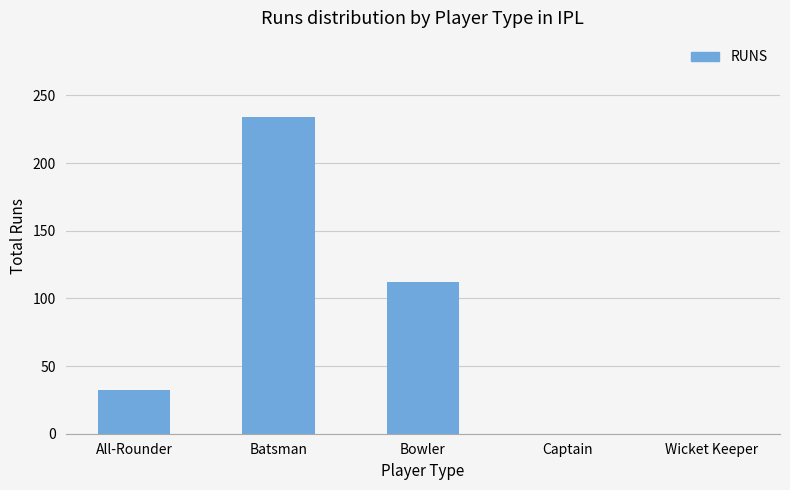

What is the sum of all values?

378